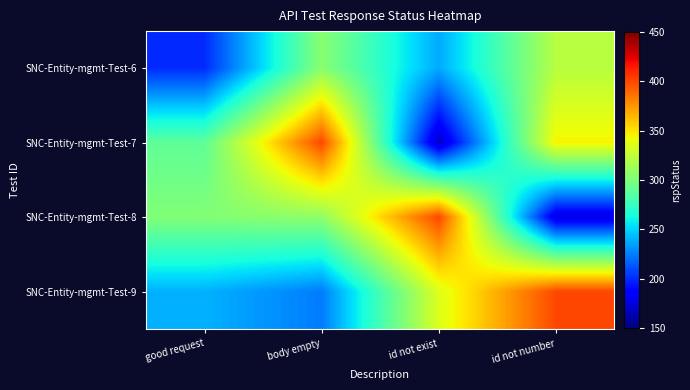

Which label corresponds to the largest value in the chart?

body empty